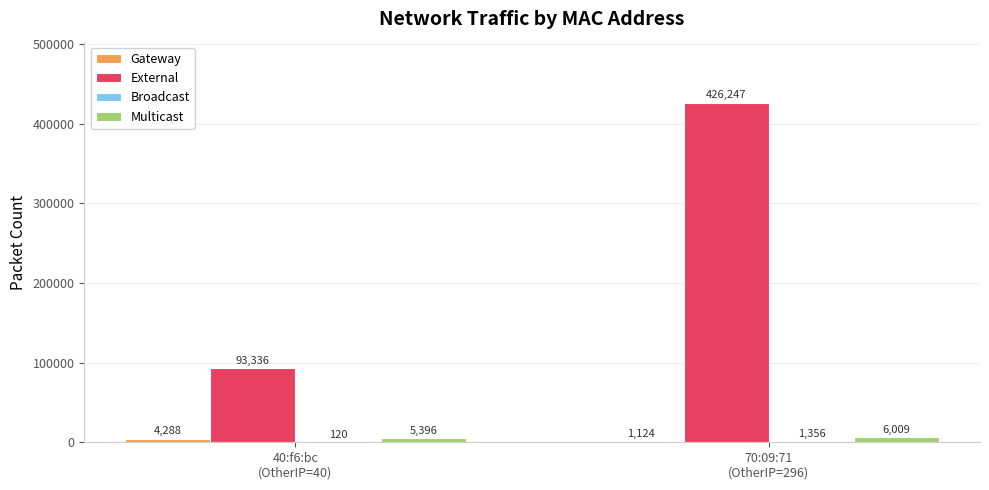

What is the sum of all External values?

519583